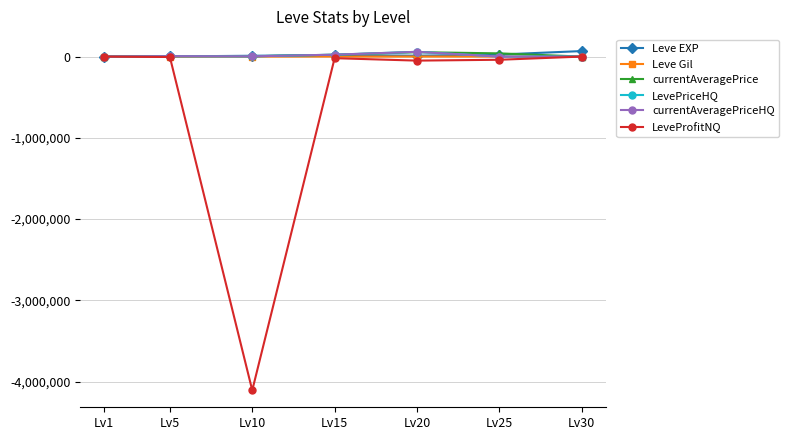

True or false: Leve EXP has a value of 67730 at Lv30.

True